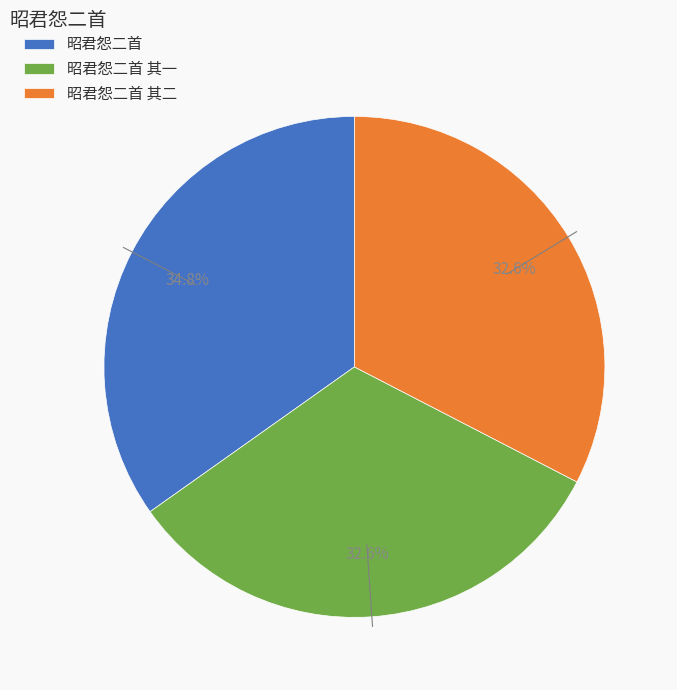

Which slice is the largest?

昭君怨二首